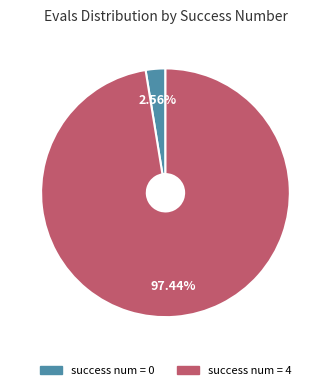

Does any single category account for the majority?

Yes